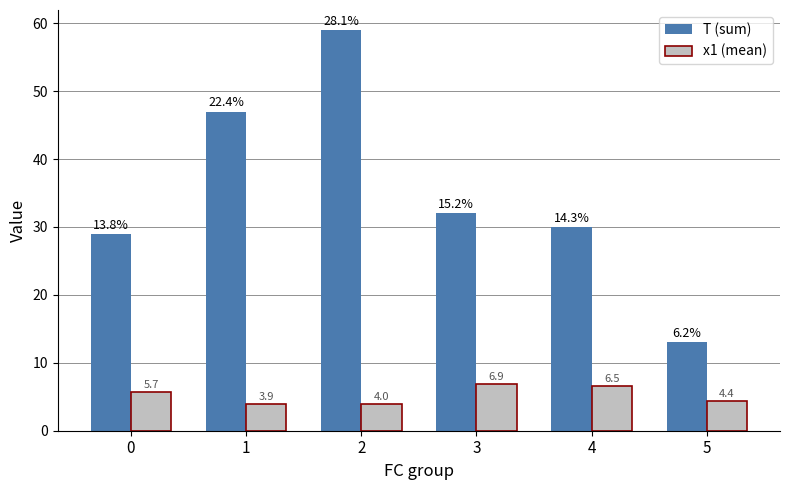

Which series changed the most between 0 and 4?

T (sum)